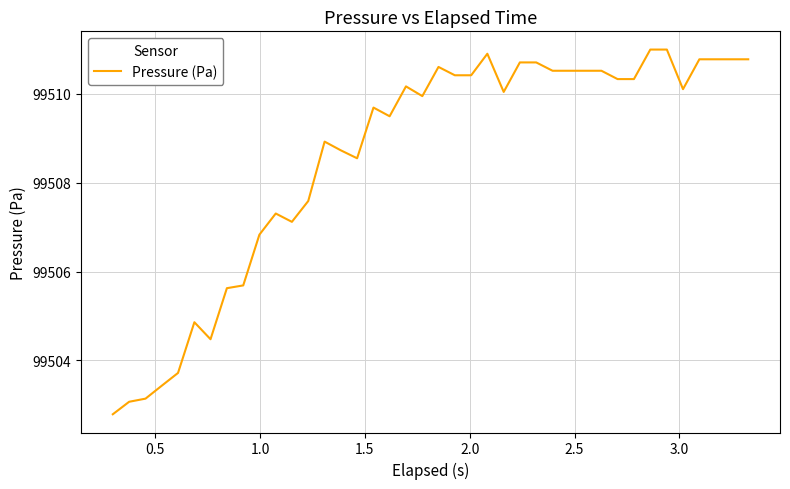

How many lines are shown in the chart?

1